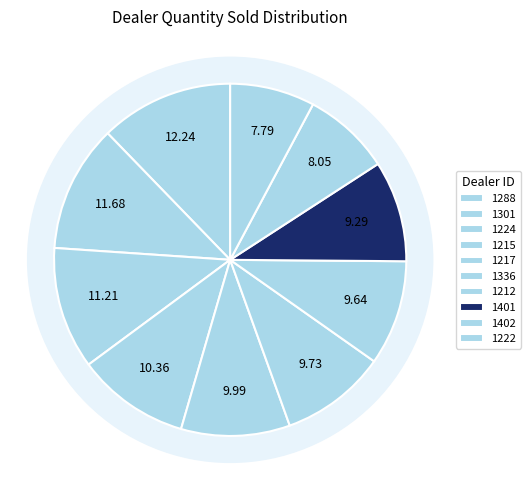

To the nearest percent, what is the combined percentage of 1301 and 1401?

21%